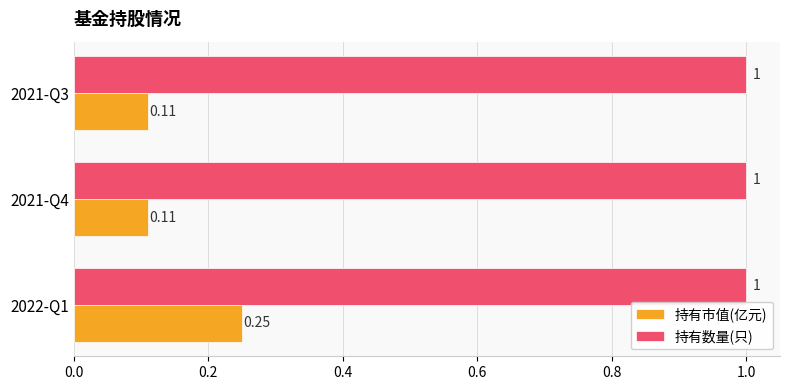

Which series has the largest range (max minus min)?

持有市值(亿元)